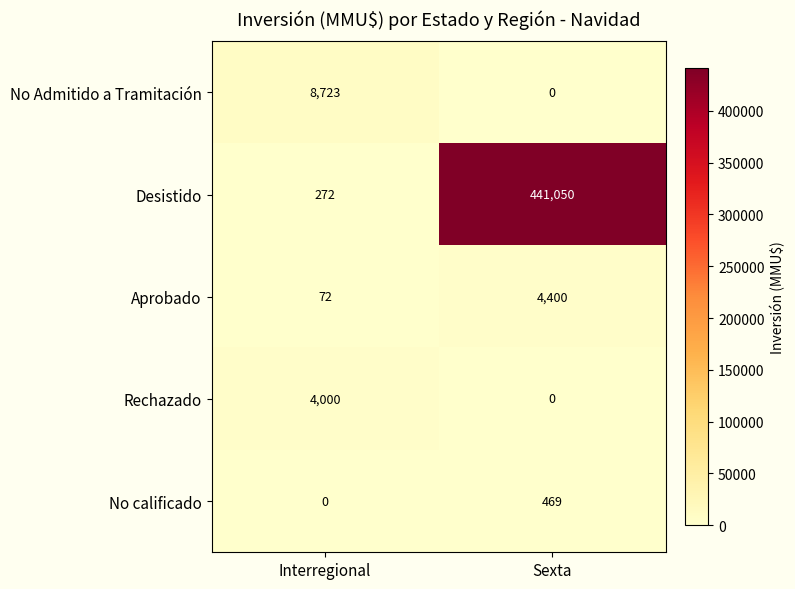

List the series in order of their peak value, lowest first.

No calificado, Rechazado, Aprobado, No Admitido a Tramitación, Desistido